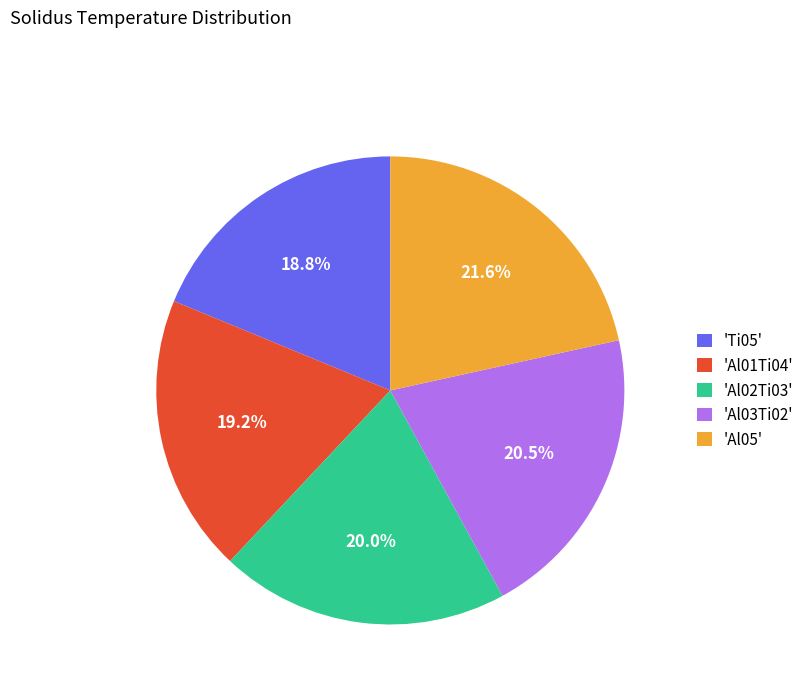

Does 'Al05' account for over 50% of the chart?

No